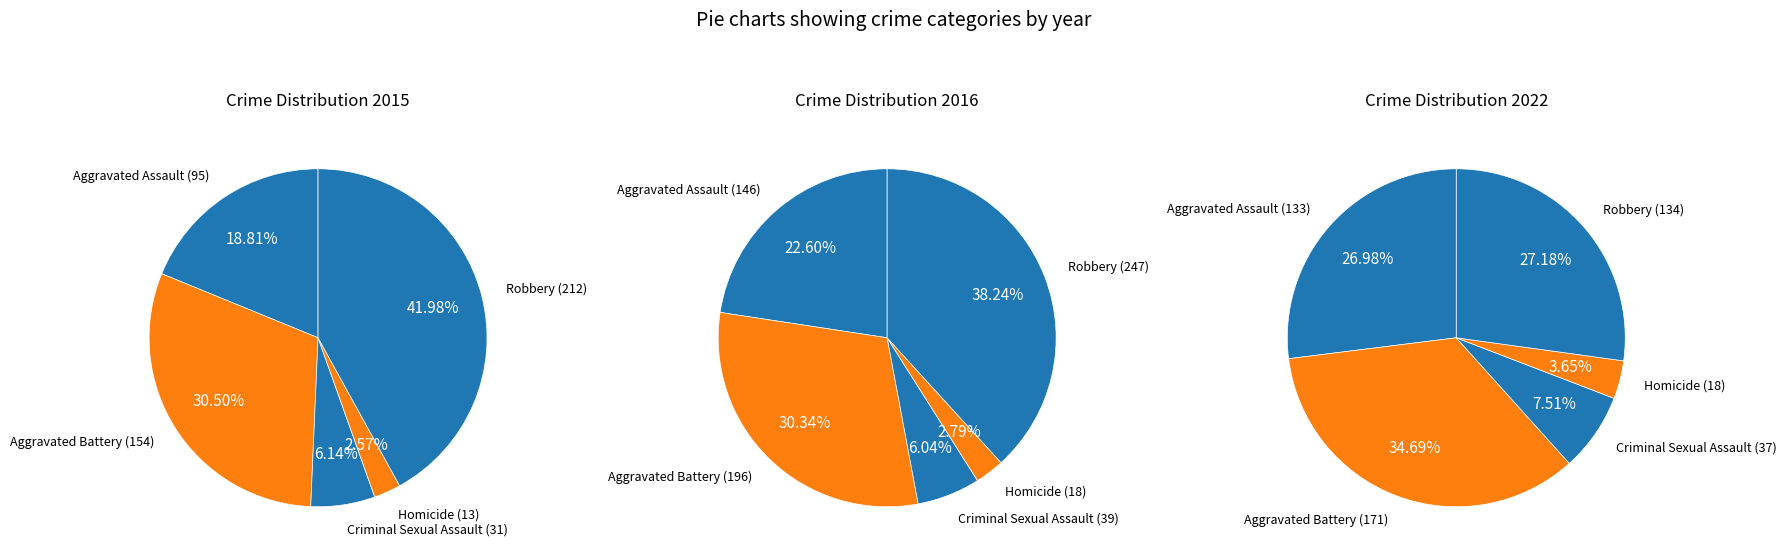

Is there any slice that represents more than half of the pie?

No